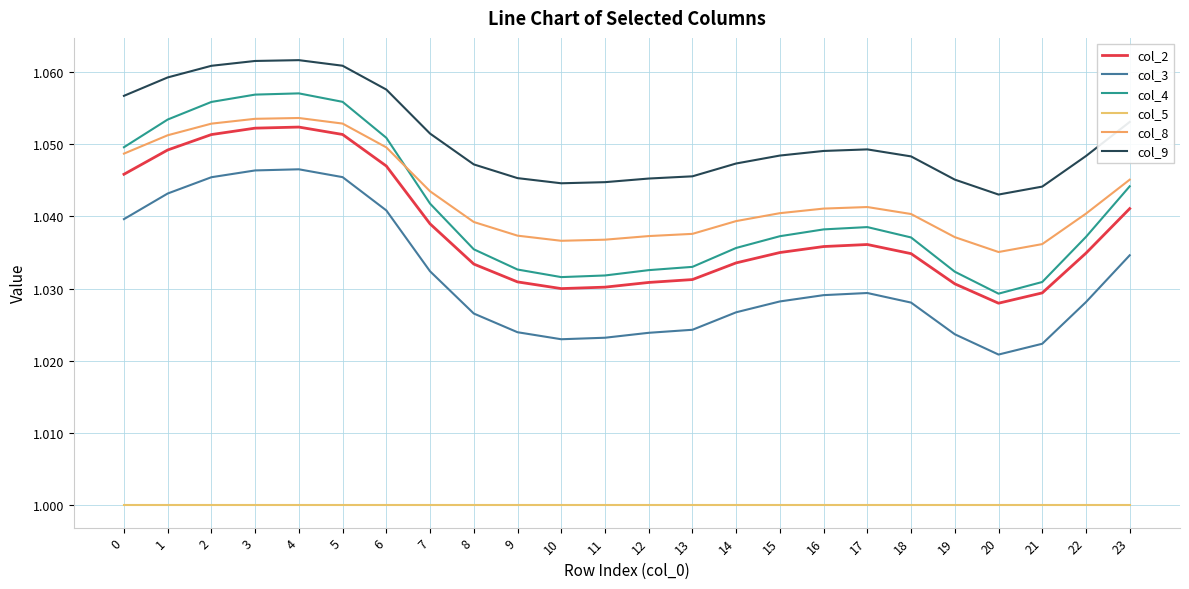

Which series has the largest range (max minus min)?

col_4